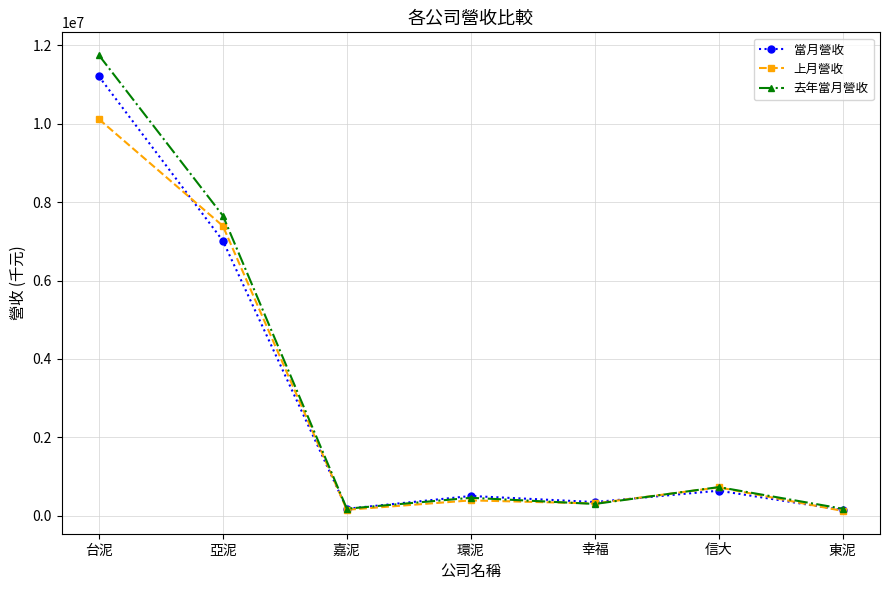

Which series has the largest total across all categories?

去年當月營收